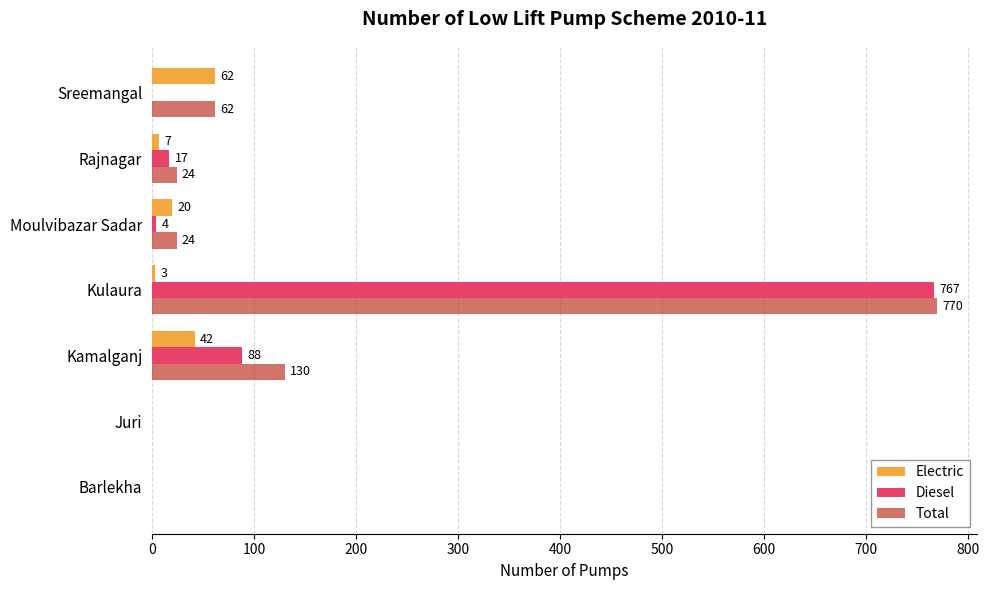

Which category has the highest value across all series?

Kulaura